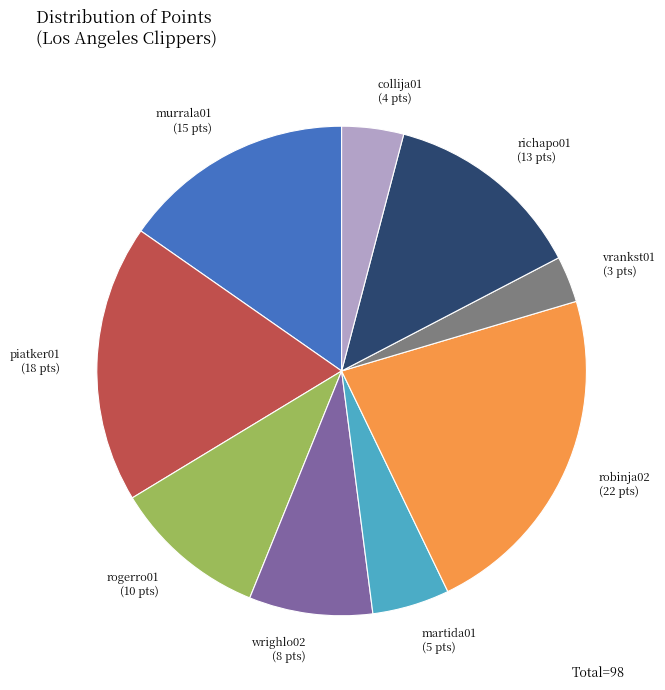

Does any single category account for the majority?

No